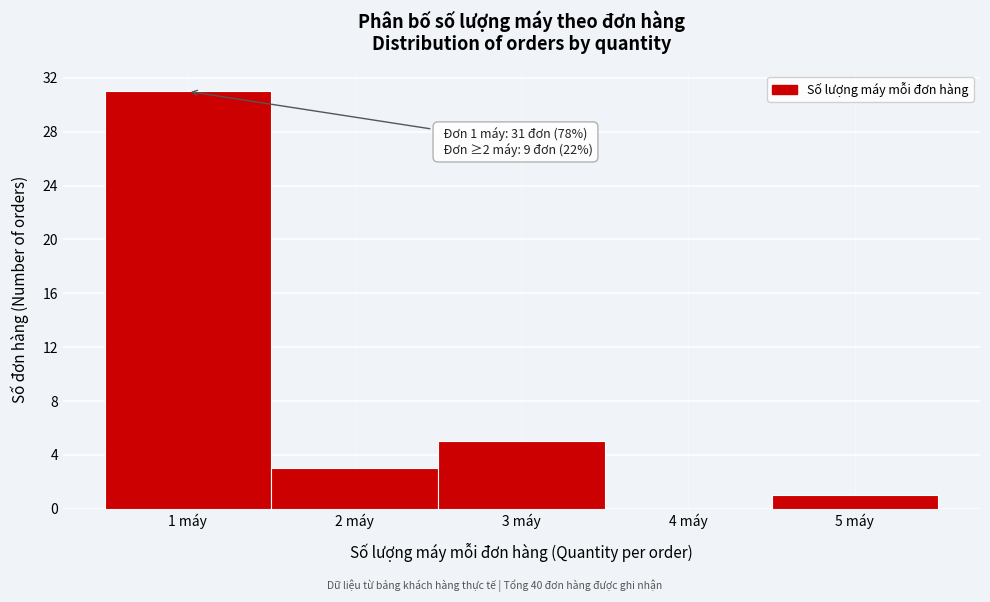

Over which range of the x-axis is the bar tallest?

0.5 to 1.5